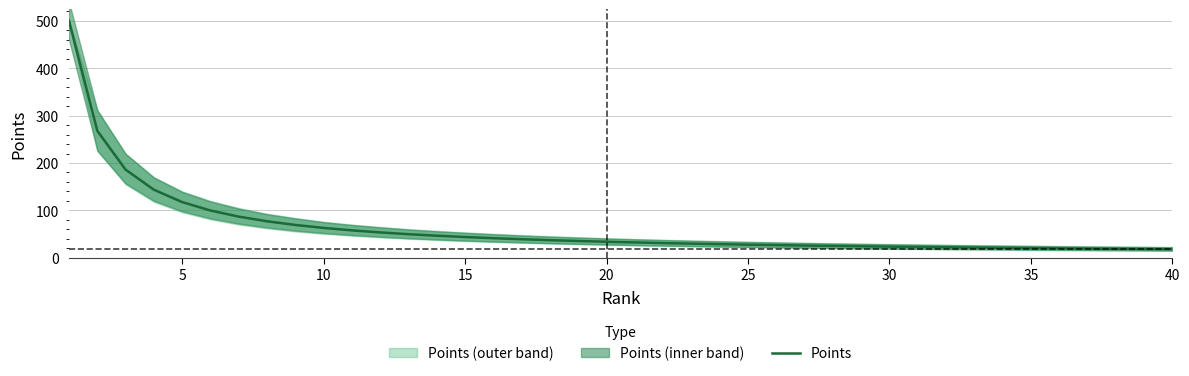

What is the minimum value shown in the chart?

18.1